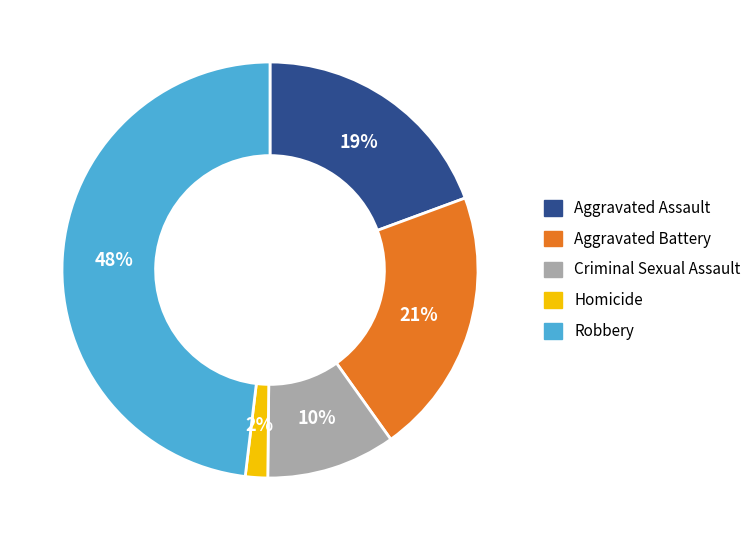

Is the sum of Aggravated Assault and Aggravated Battery greater than half?

No